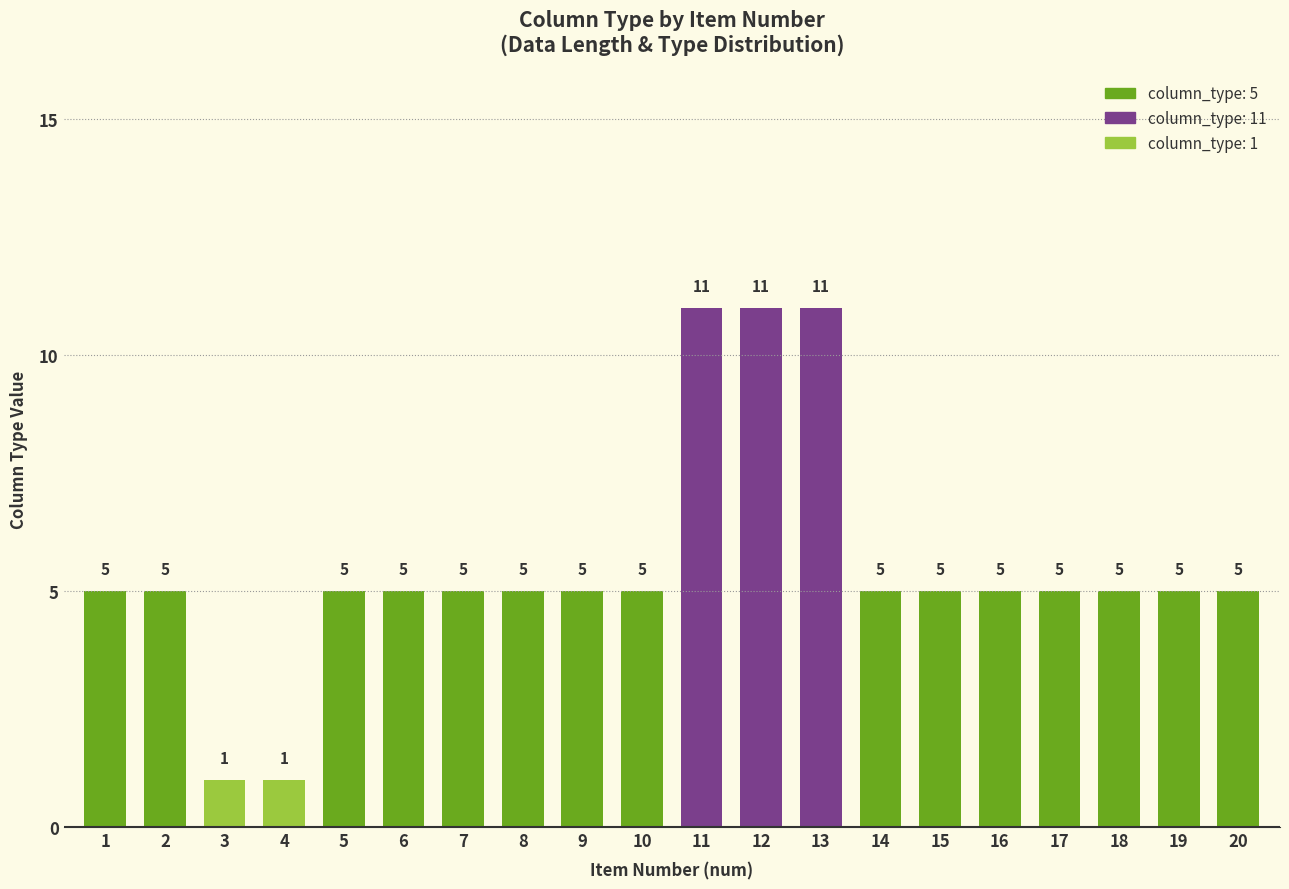

What is the difference between the values at 3 and 14?

4